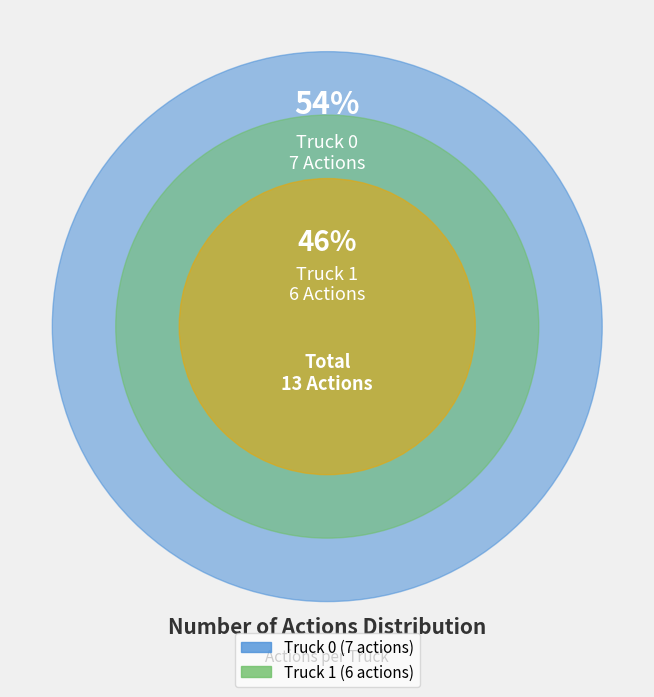

What percentage is the Truck 0 slice, to the nearest percent?

54%